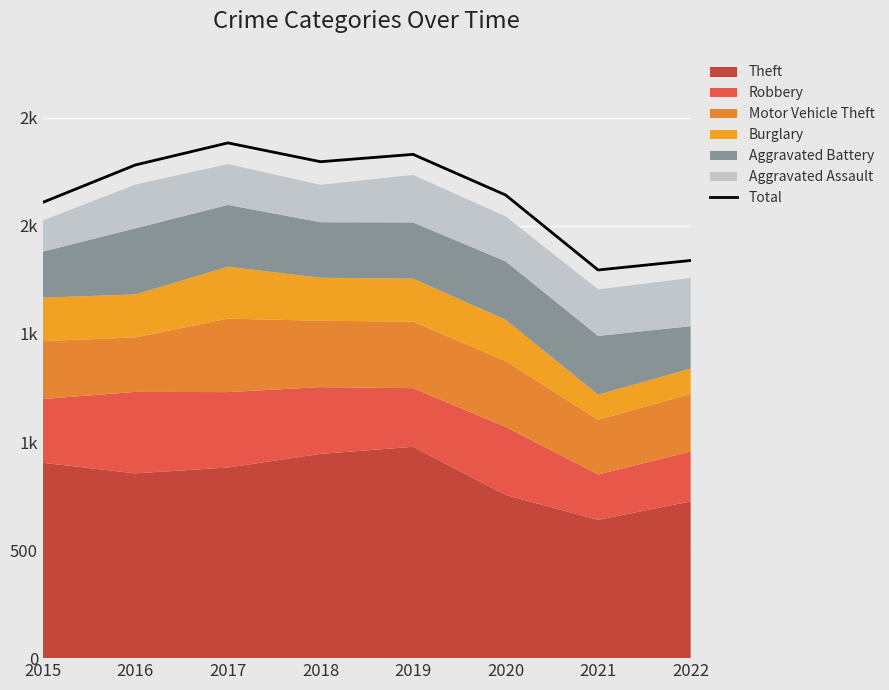

Where does the data first go above 2282?

2017